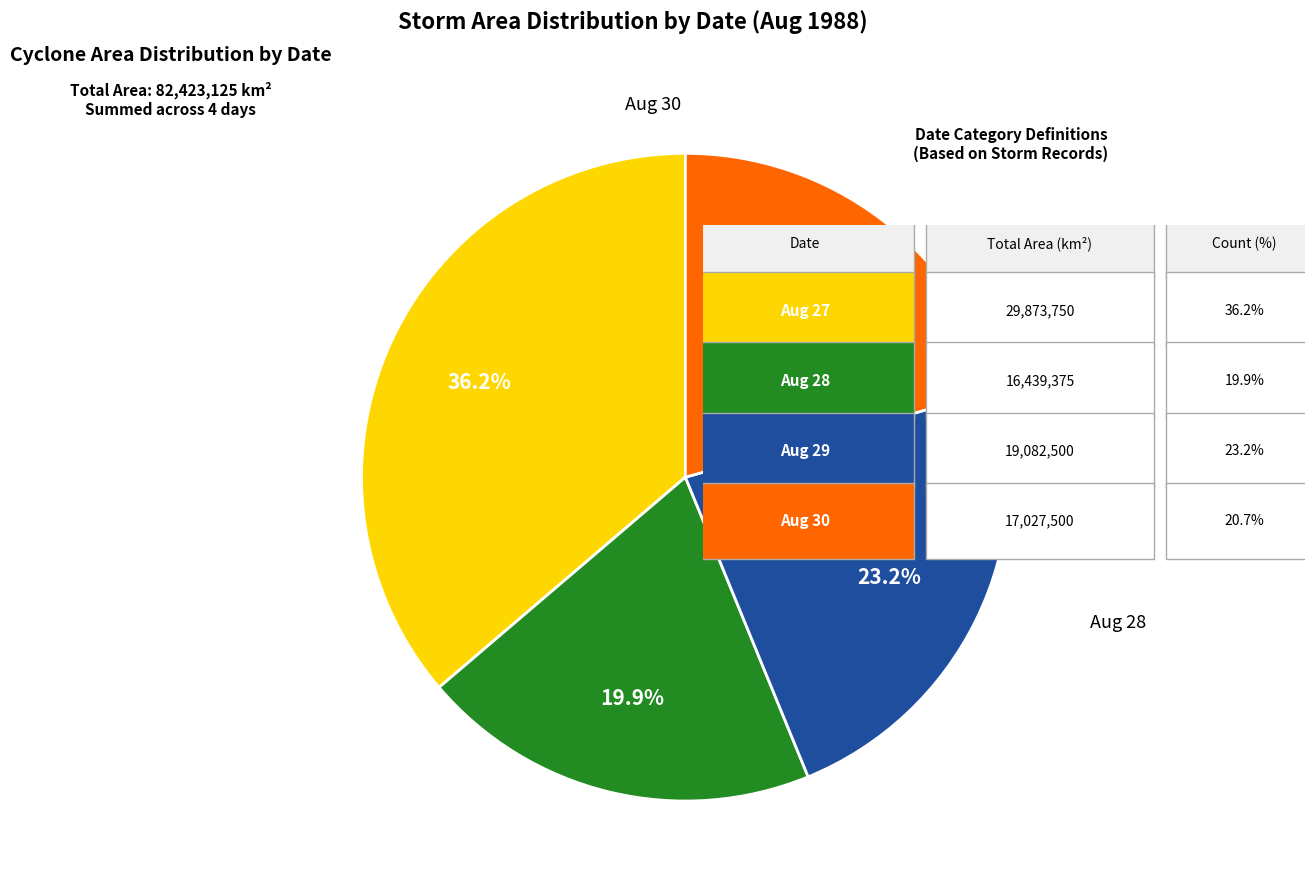

Is there any slice that represents more than half of the pie?

No